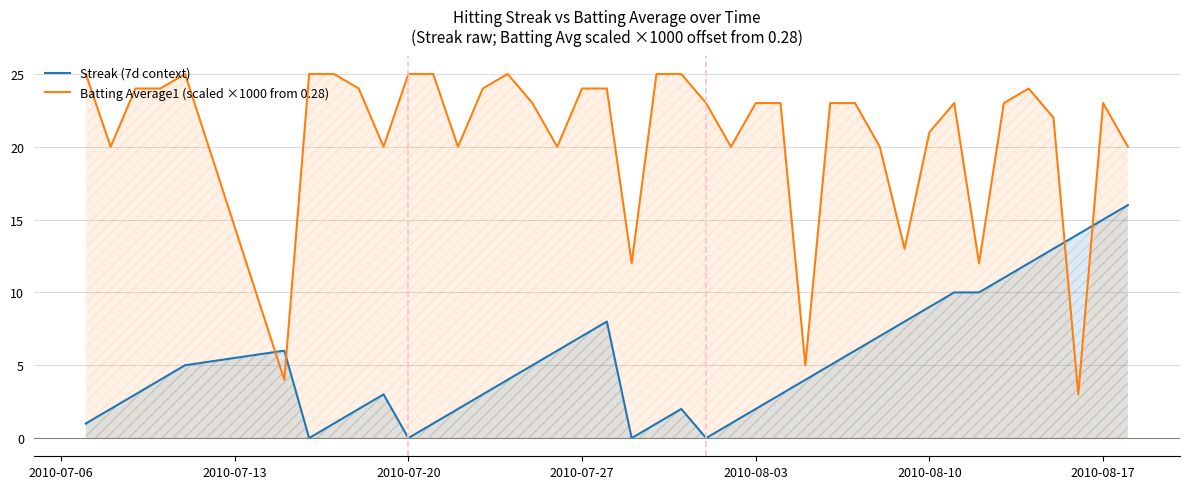

What are all the series names shown in the legend?

Streak (7d context), Batting Average1 (scaled ×1000 from 0.28)